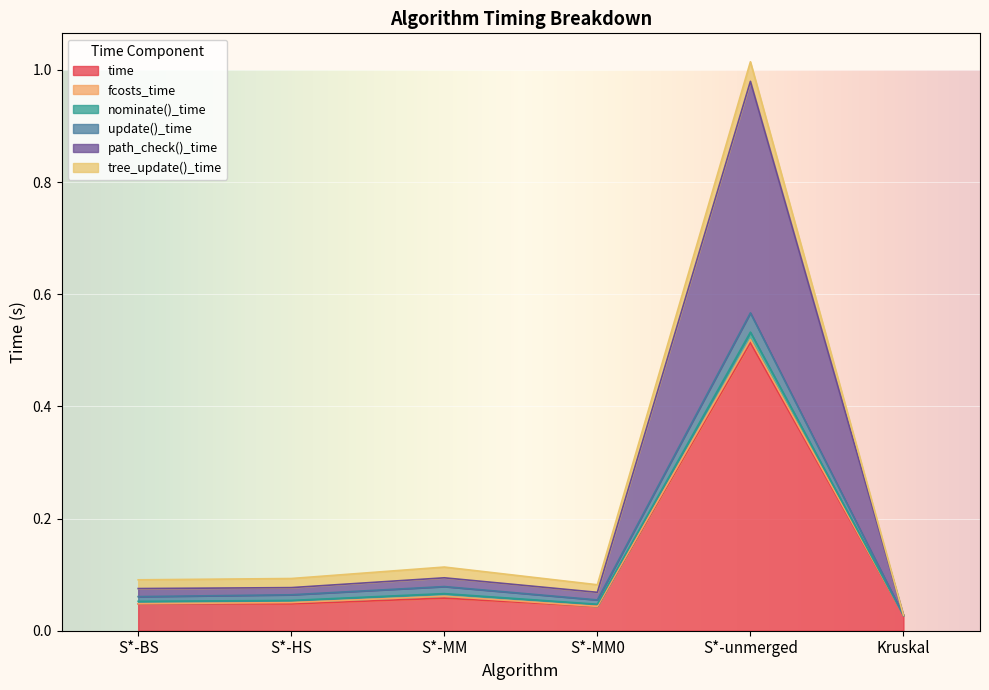

At how many categories does at least one series exceed 0?

6